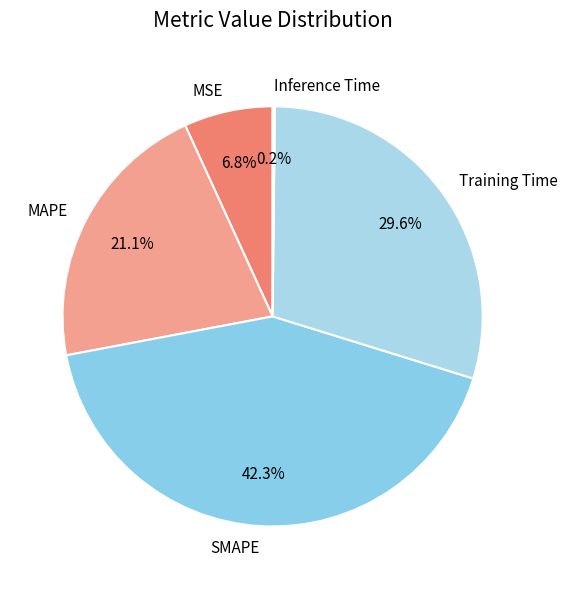

What percentage is NOT represented by MAPE?

78.9%